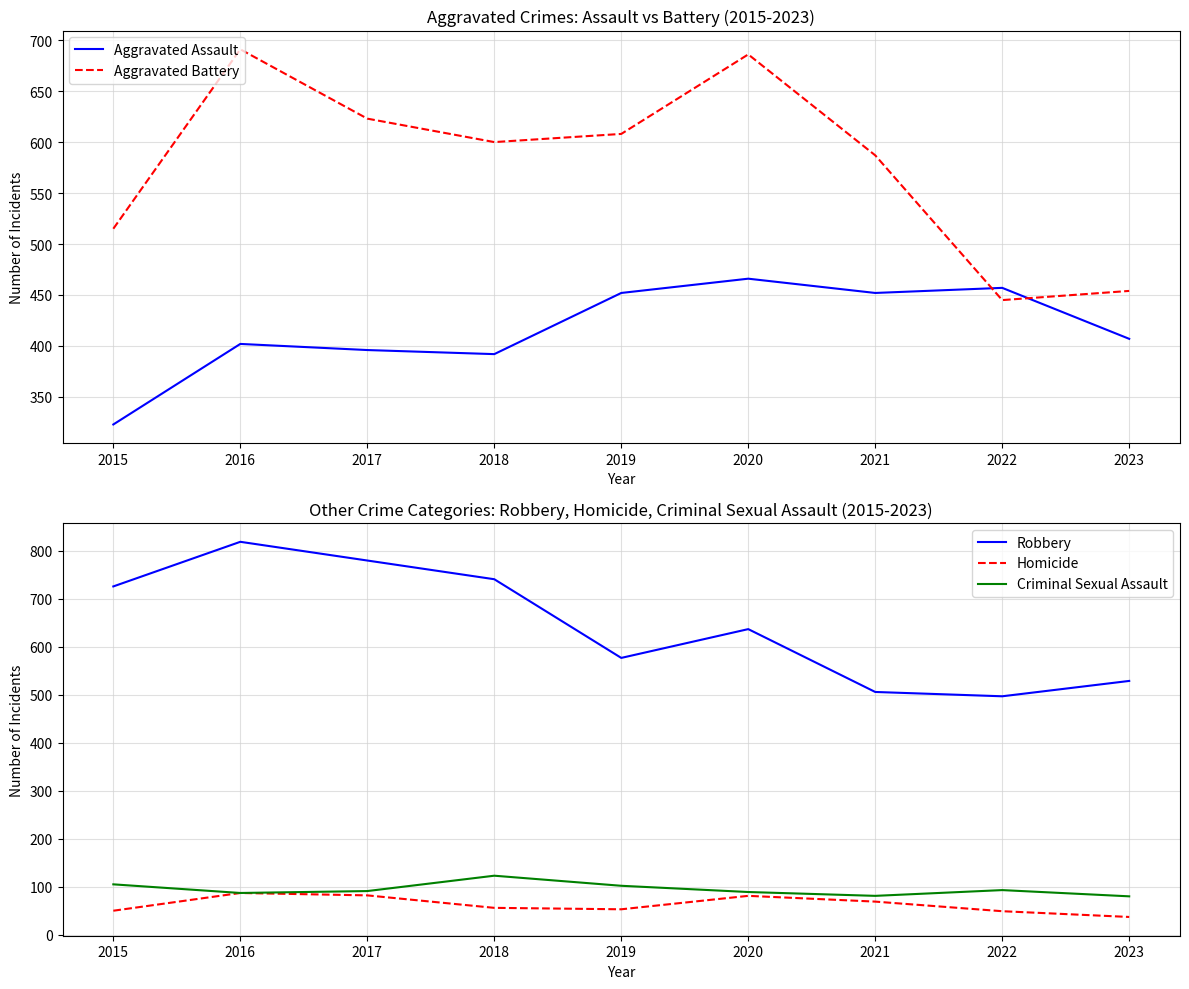

Which series has the largest range (max minus min)?

Robbery